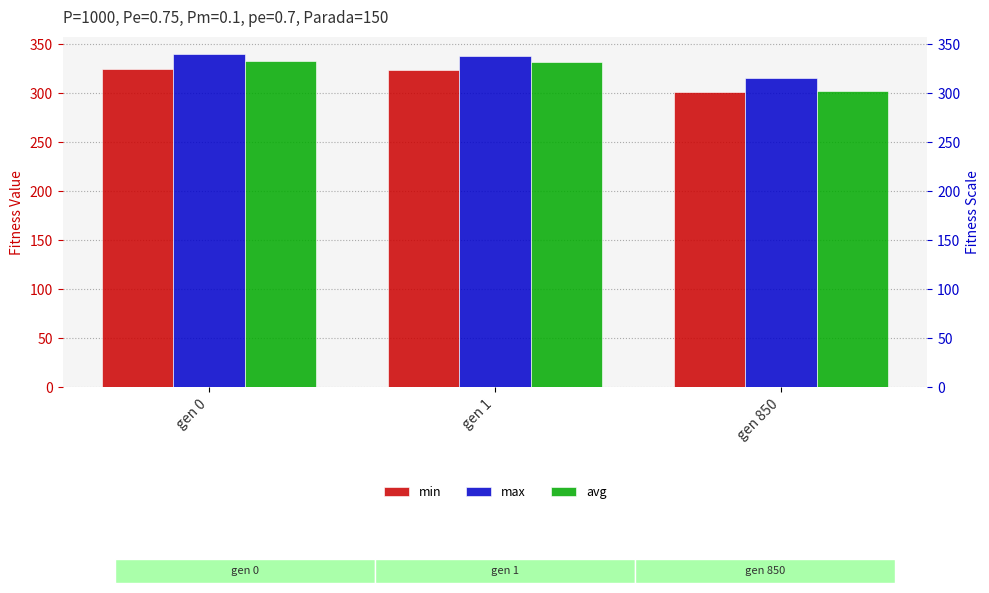

Which has a higher value, gen 1 or gen 0?

gen 0